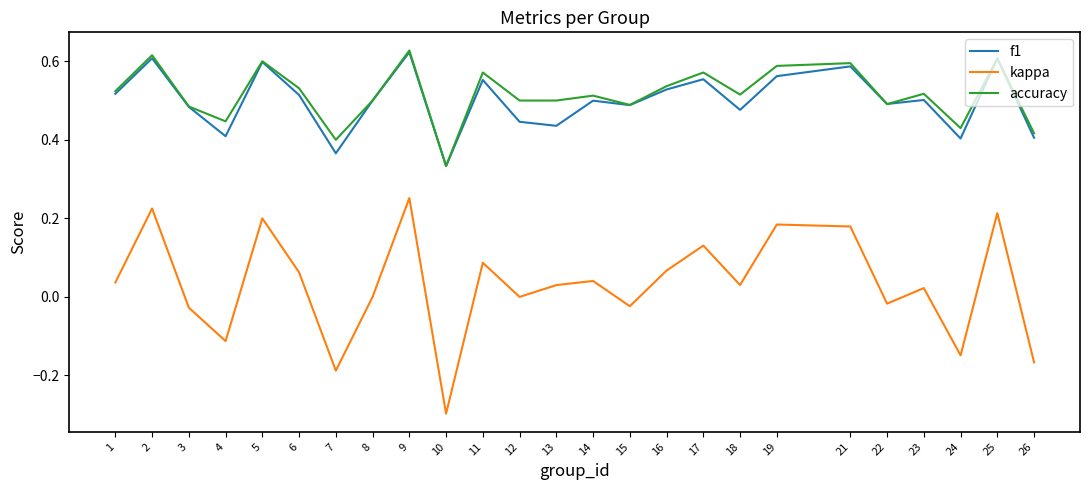

True or false: f1 and kappa intersect in this chart.

False